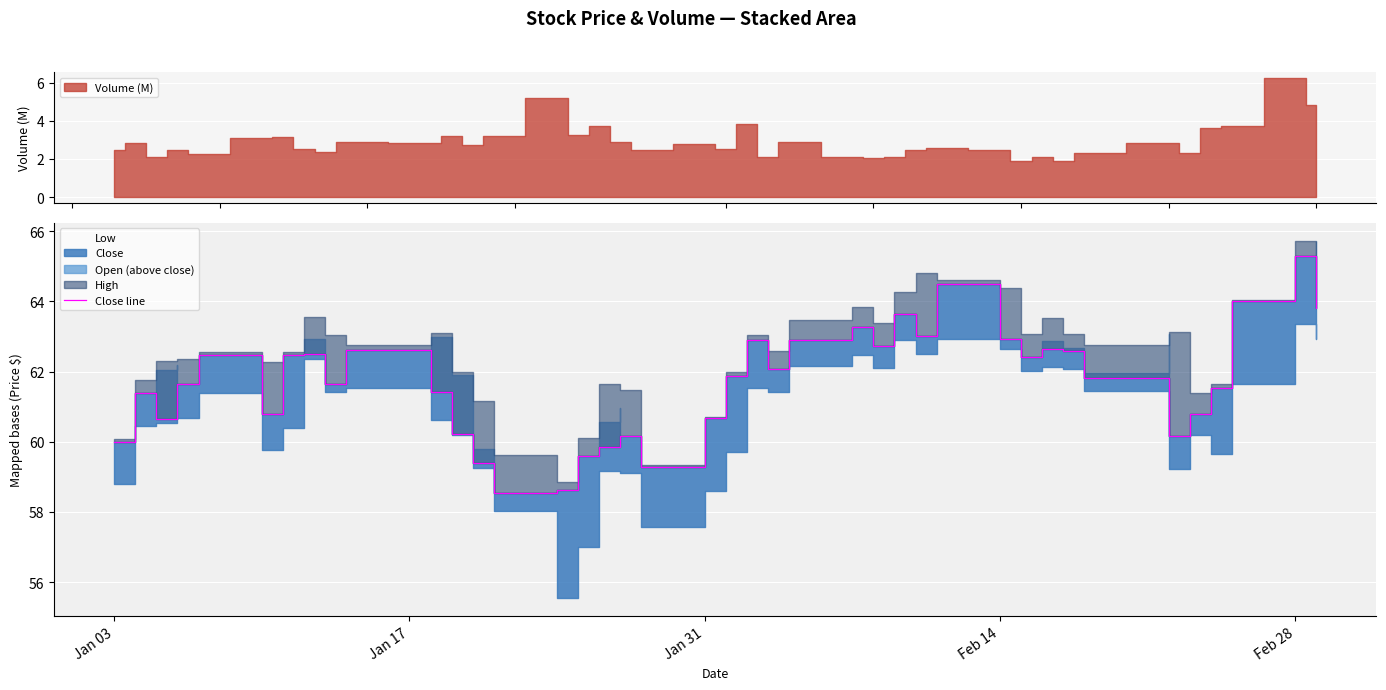

What is the sum of all values?

2468.8